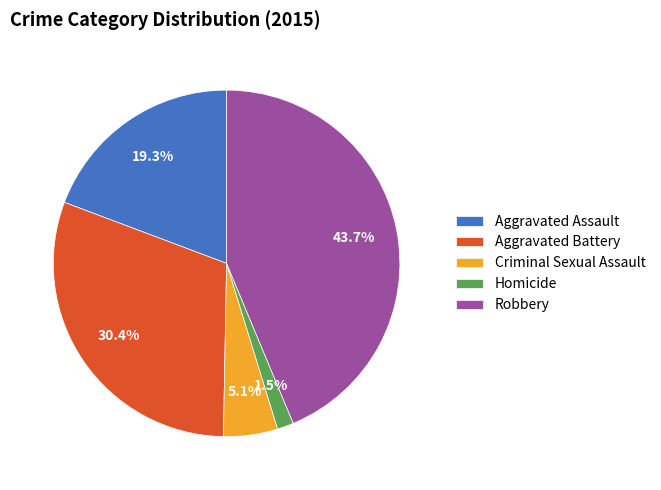

To the nearest percent, what portion does Criminal Sexual Assault represent?

5%